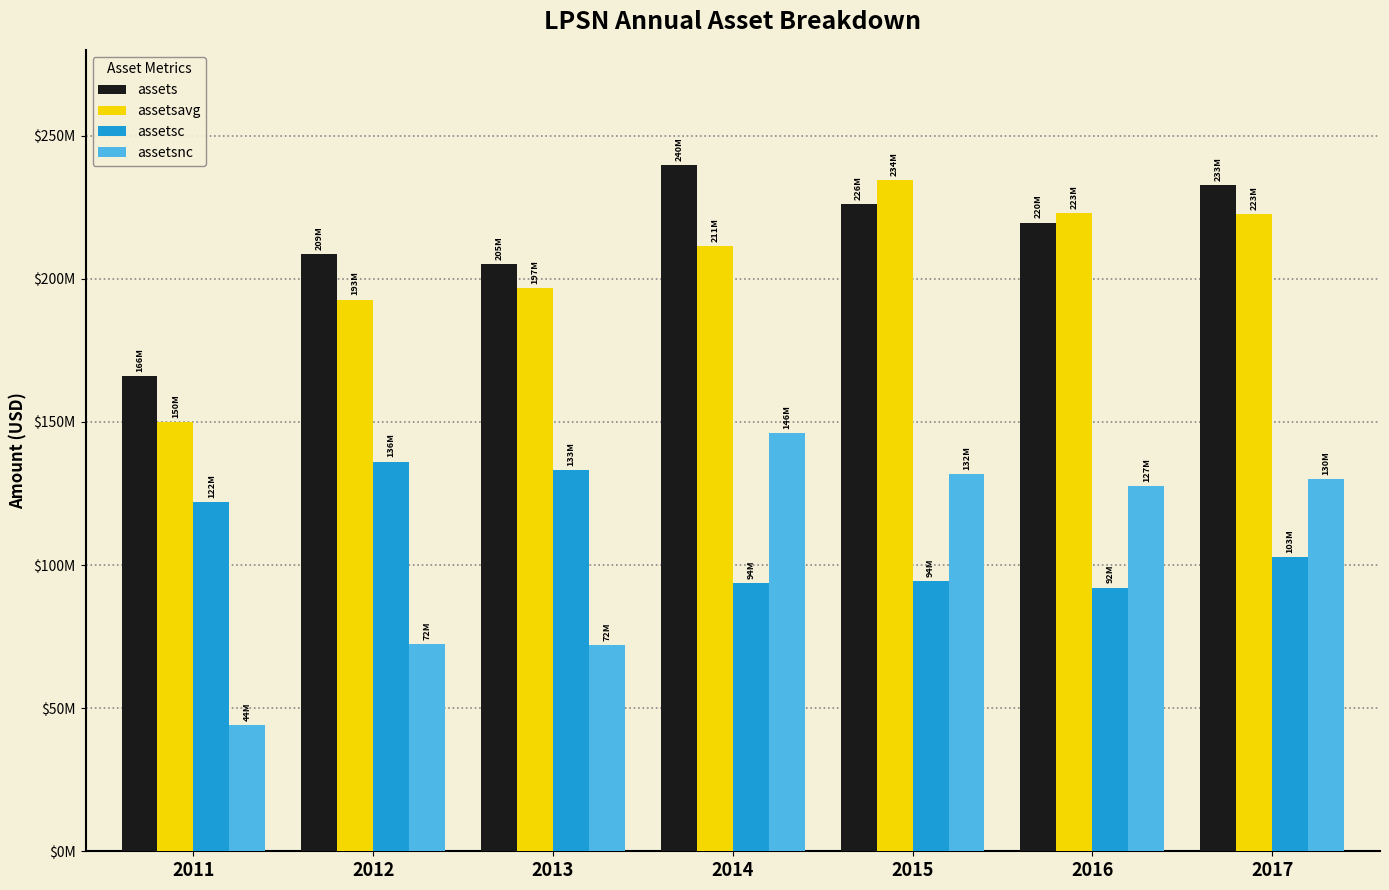

What are all the series names shown in the legend?

assets, assetsavg, assetsc, assetsnc